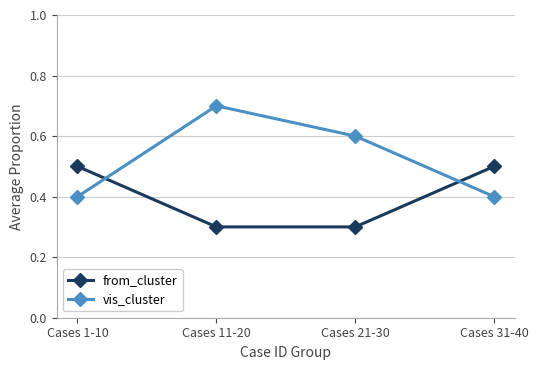

Is it true that vis_cluster equals 0.7 at Cases 11-20?

True